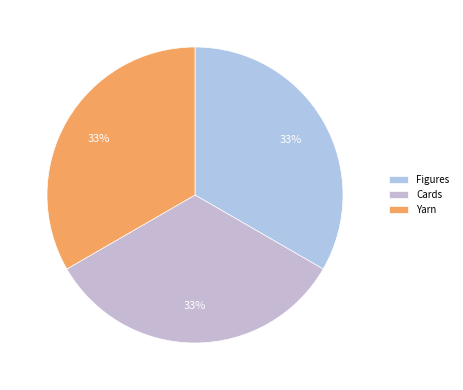

To the nearest percent, what is the average slice percentage?

33%